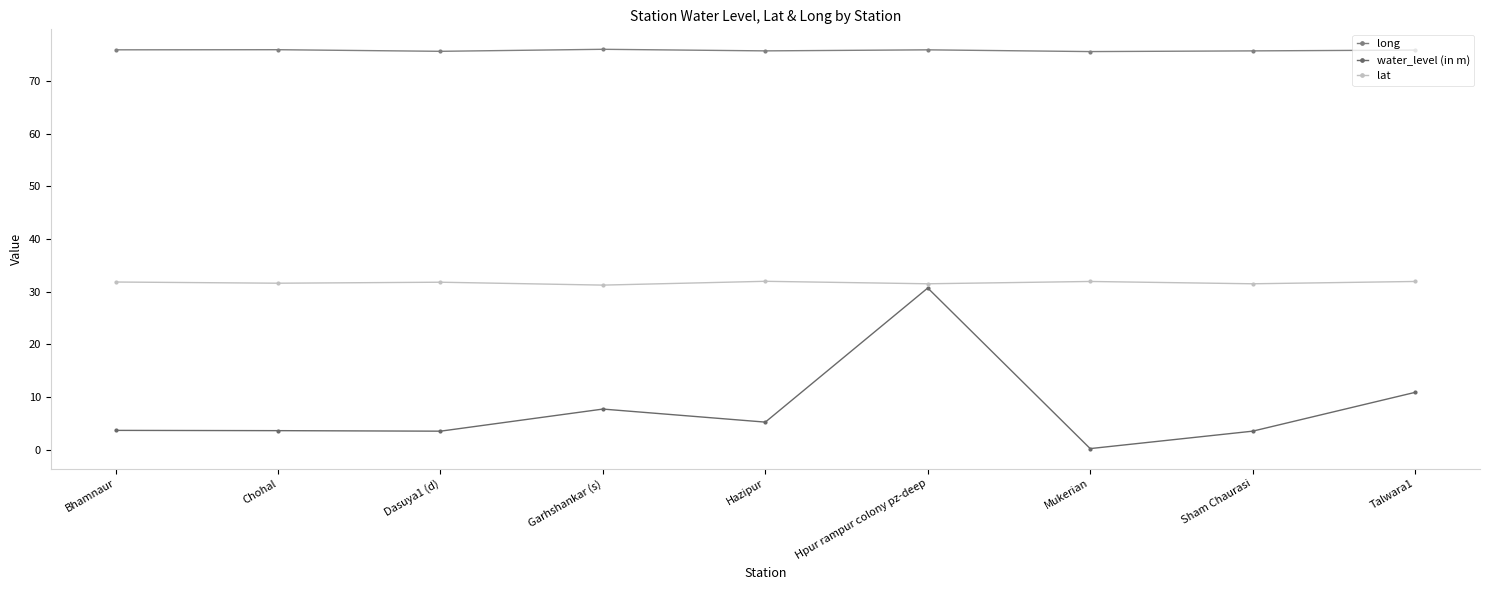

What is the minimum value for water_level (in m)?

0.2